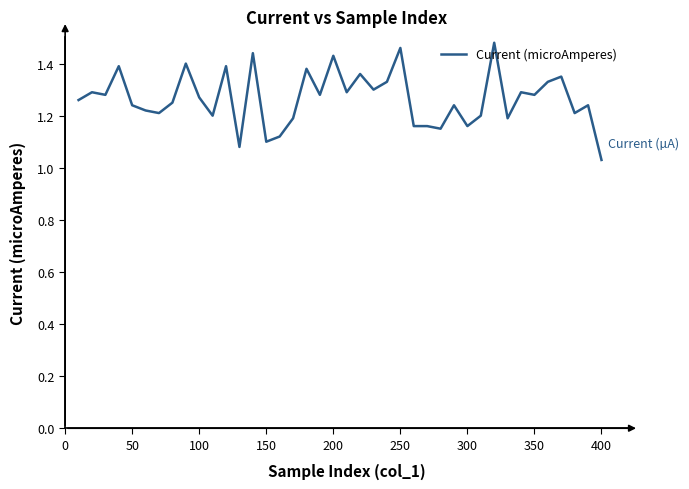

Where is the data nearest to the value 1?

400